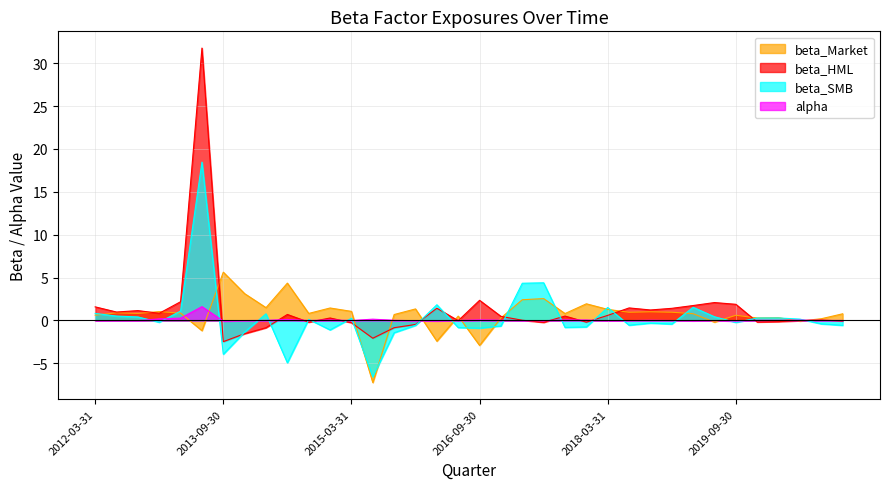

Which category has the lowest value in the alpha series?

2019-09-30